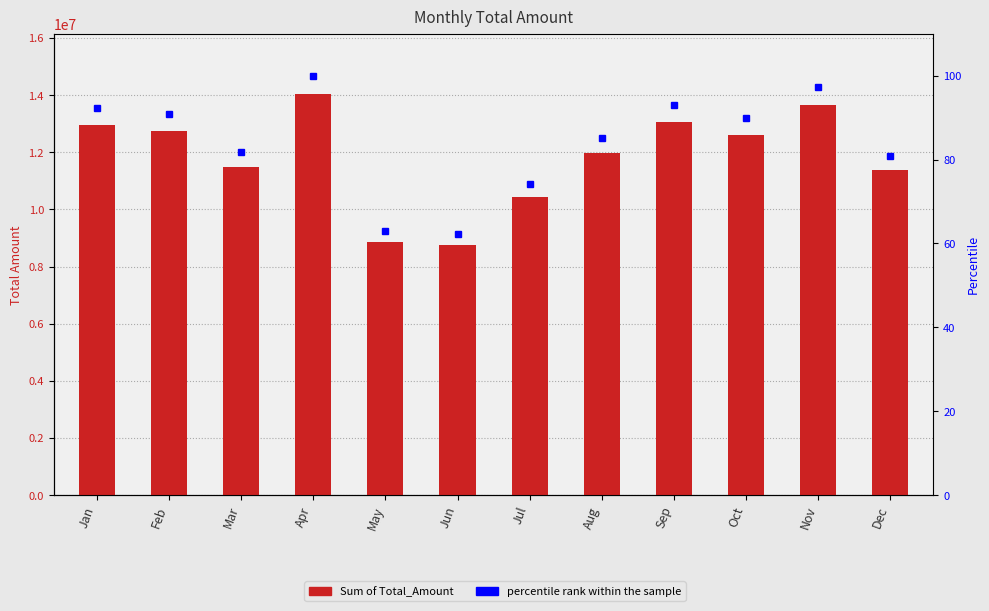

The percentile rank within the sample series shows 85.3 at Aug. True or false?

True